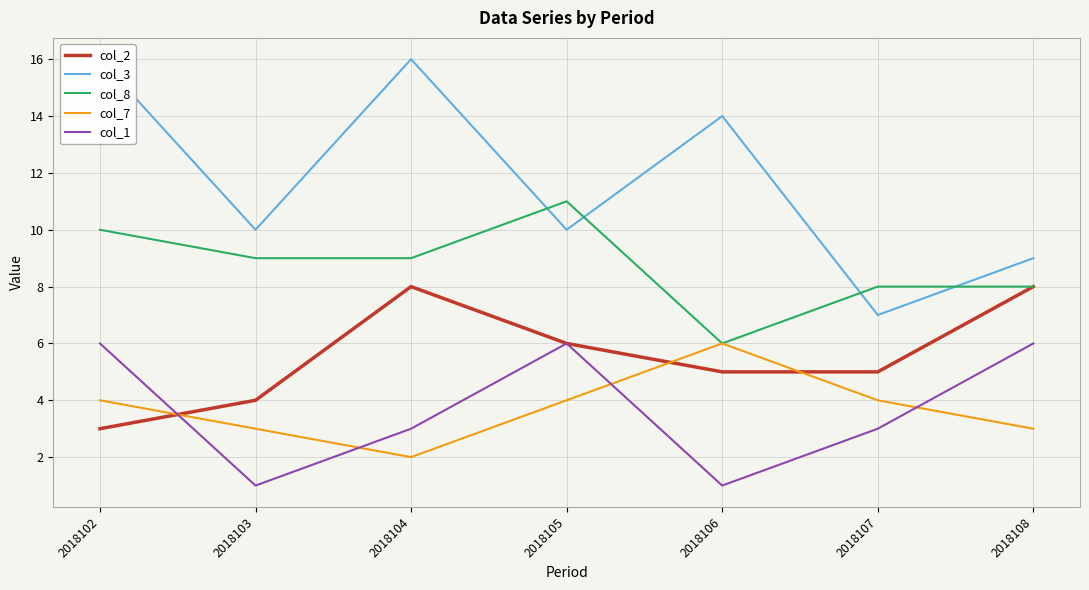

Reading left to right, what are all the values shown in this chart?

col_2: 2018102=3	2018103=4	2018104=8	2018105=6	2018106=5	2018107=5	2018108=8
col_3: 2018102=16	2018103=10	2018104=16	2018105=10	2018106=14	2018107=7	2018108=9
col_8: 2018102=10	2018103=9	2018104=9	2018105=11	2018106=6	2018107=8	2018108=8
col_7: 2018102=4	2018103=3	2018104=2	2018105=4	2018106=6	2018107=4	2018108=3
col_1: 2018102=6	2018103=1	2018104=3	2018105=6	2018106=1	2018107=3	2018108=6